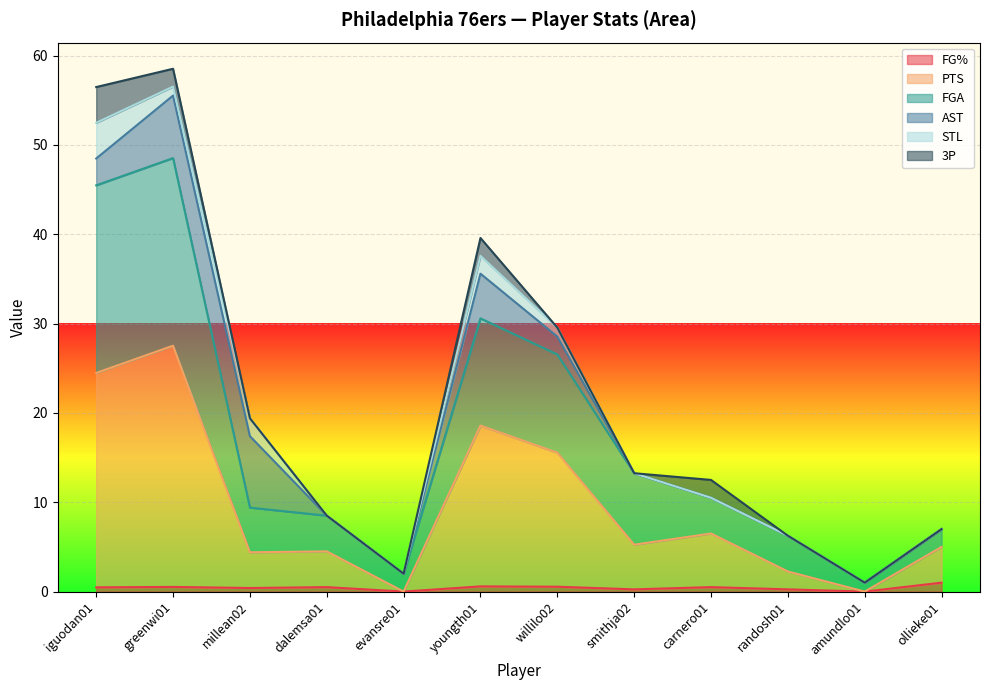

What is the difference between the PTS values at randosh01 and youngth01?

16.3